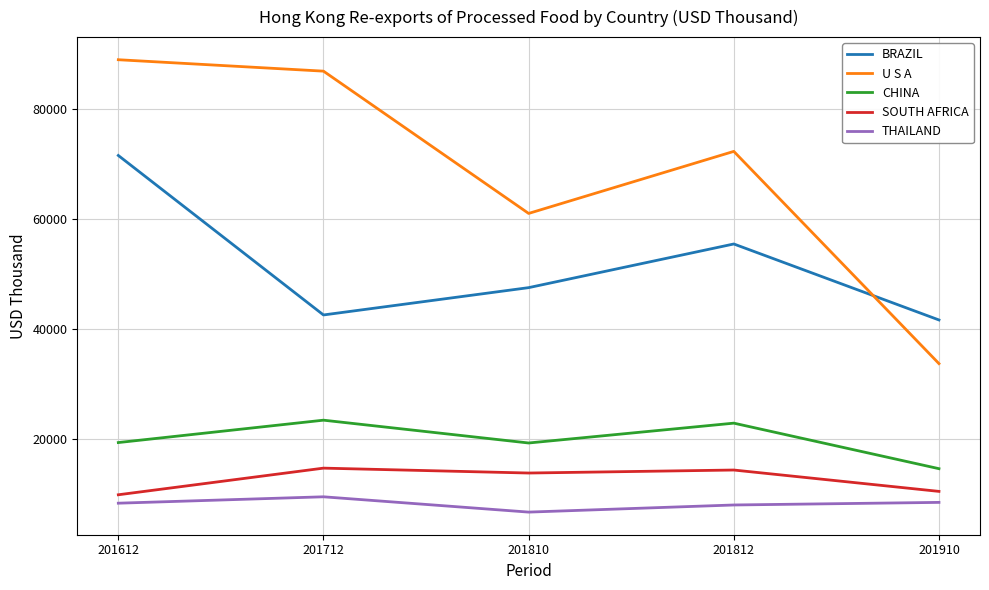

True or false: U S A and CHINA intersect in this chart.

False